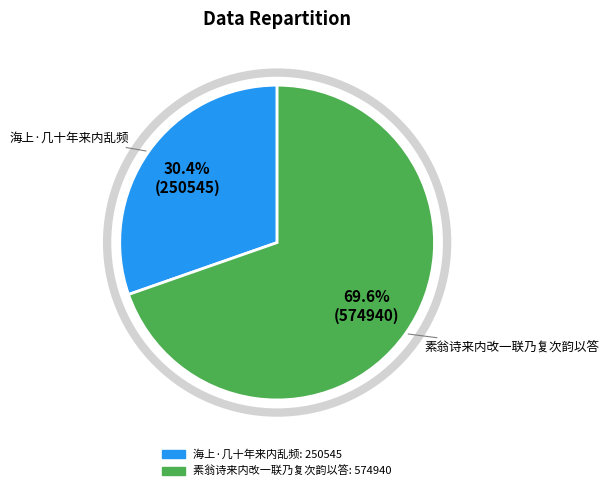

Between 海上·几十年来内乱频 and 素翁诗来内改一联乃复次韵以答, which is larger?

素翁诗来内改一联乃复次韵以答